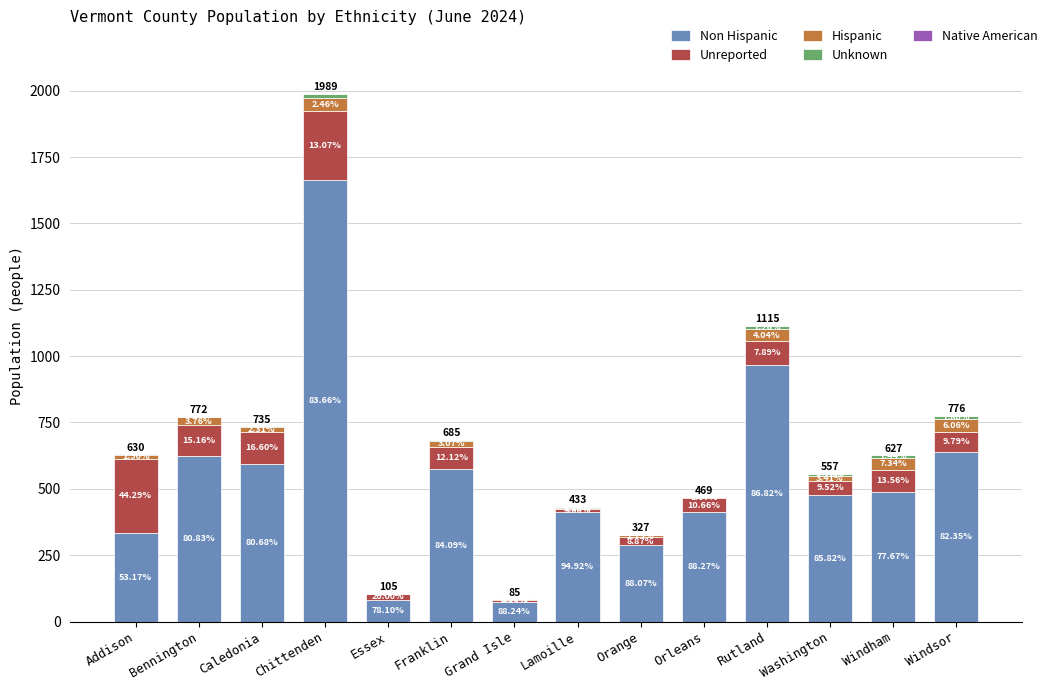

What position from the left is Caledonia?

3